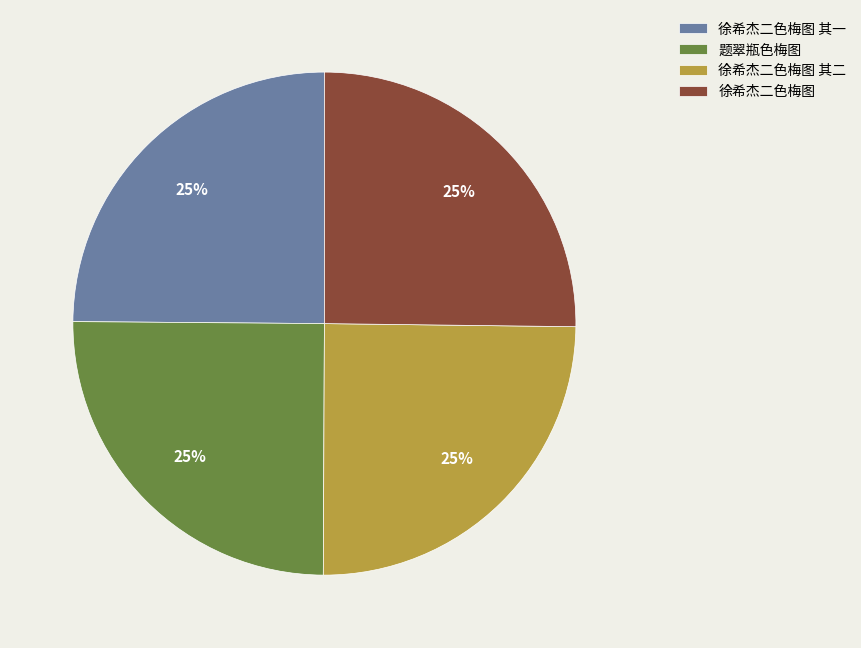

What is the ratio of the value at 徐希杰二色梅图 其二 to the value at 徐希杰二色梅图 其一?

1.0